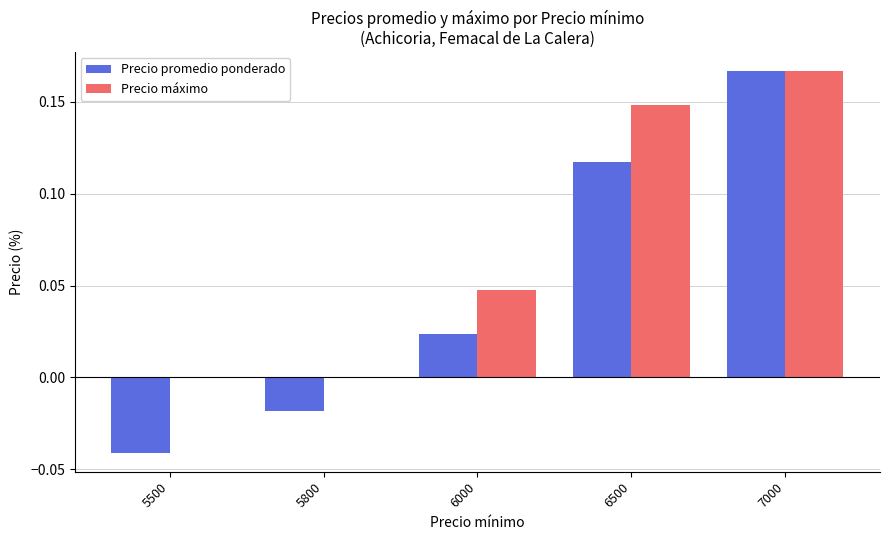

Between 5800 and 6000, which series saw the biggest shift?

Precio máximo